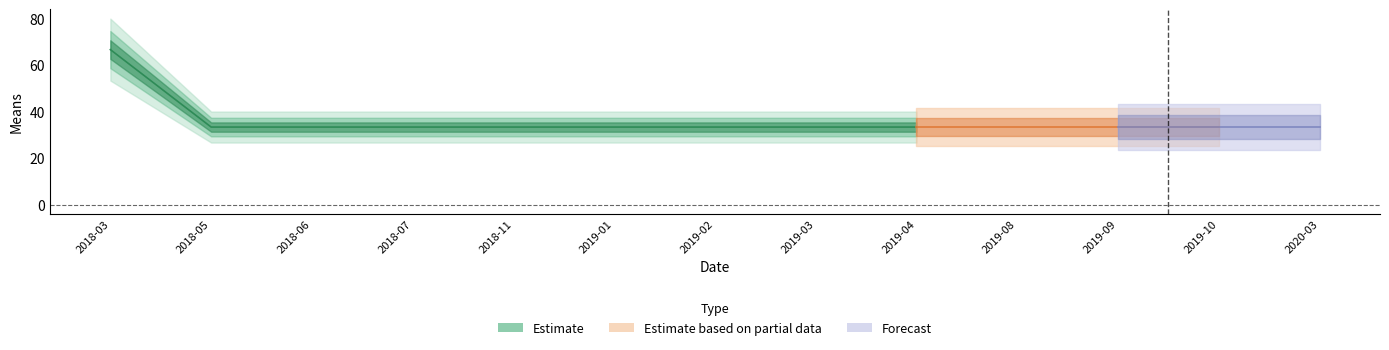

Is it true that the value at 2018-05-01 is 33.3?

True